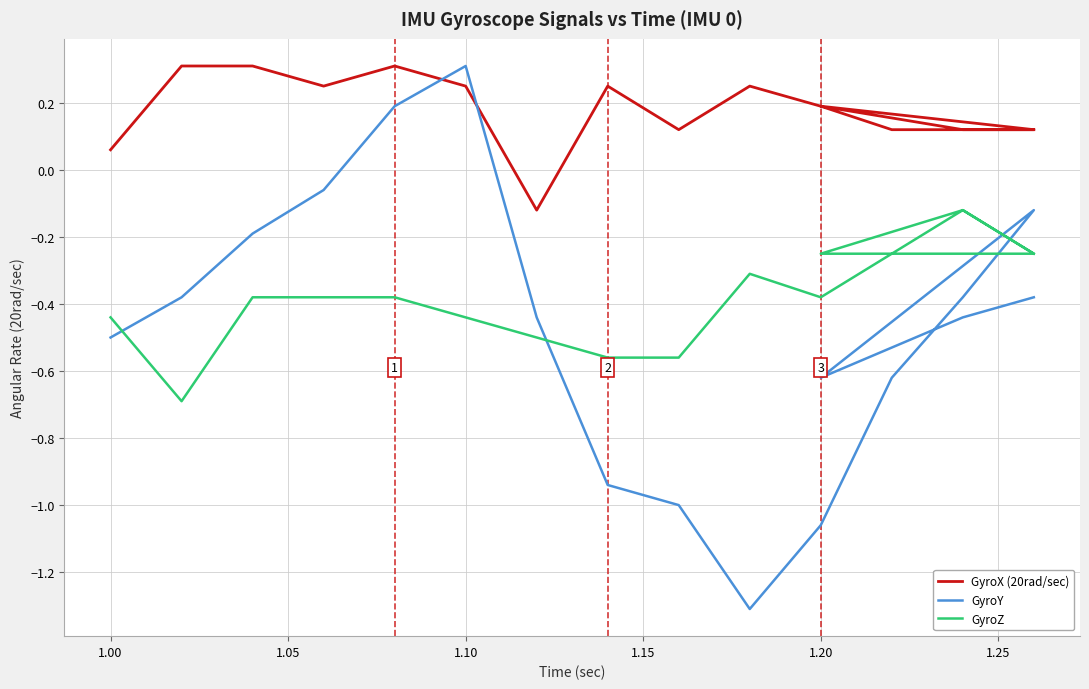

Does the chart display data point markers on the line(s)?

No